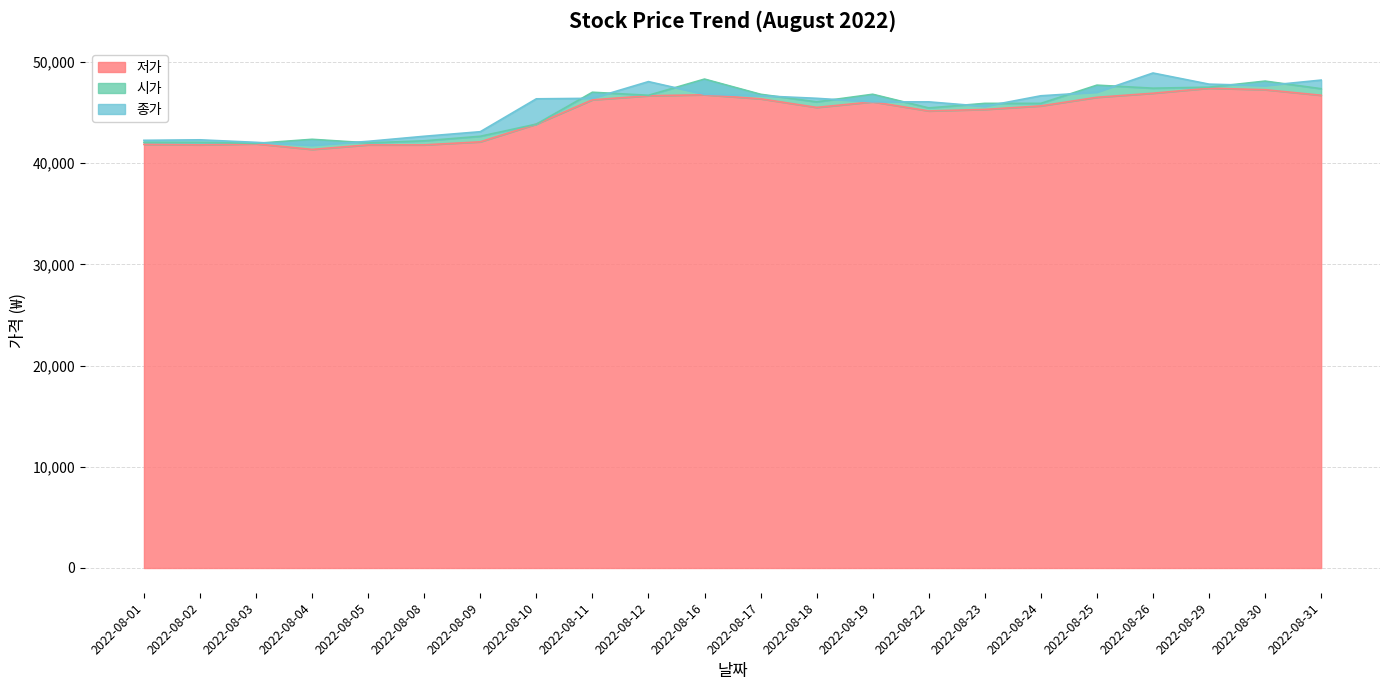

What is the minimum value shown in the chart?

41350